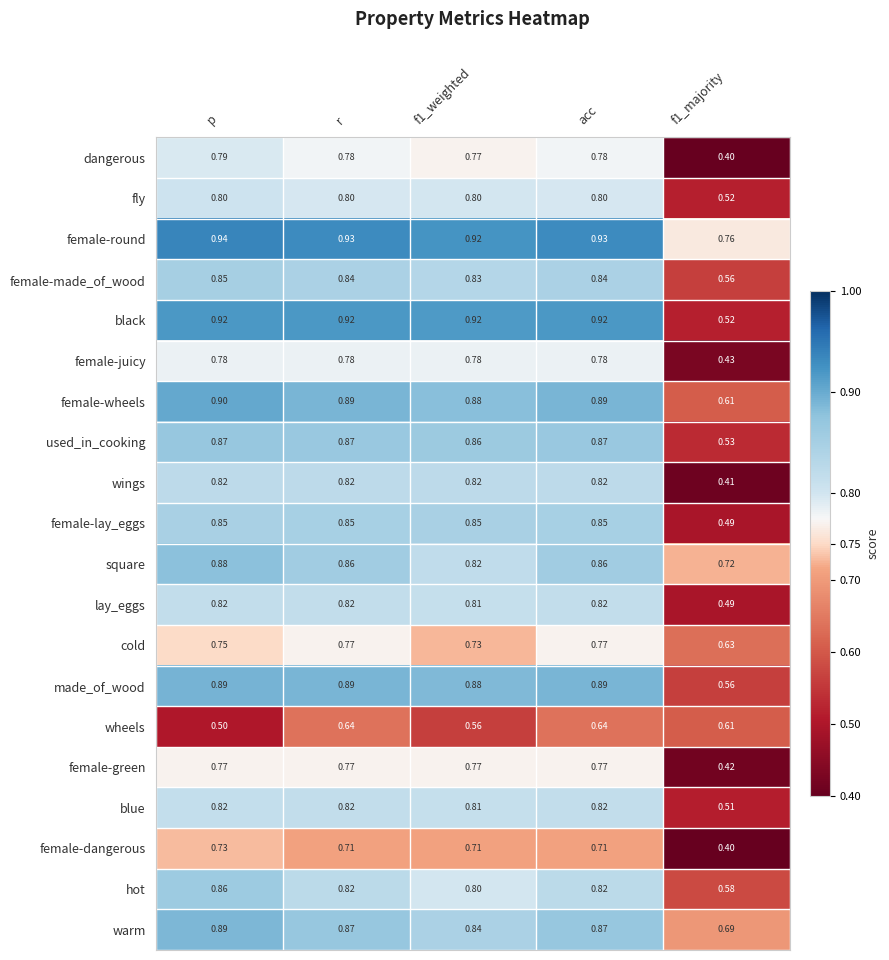

Which label corresponds to the smallest value in the chart?

f1_majority